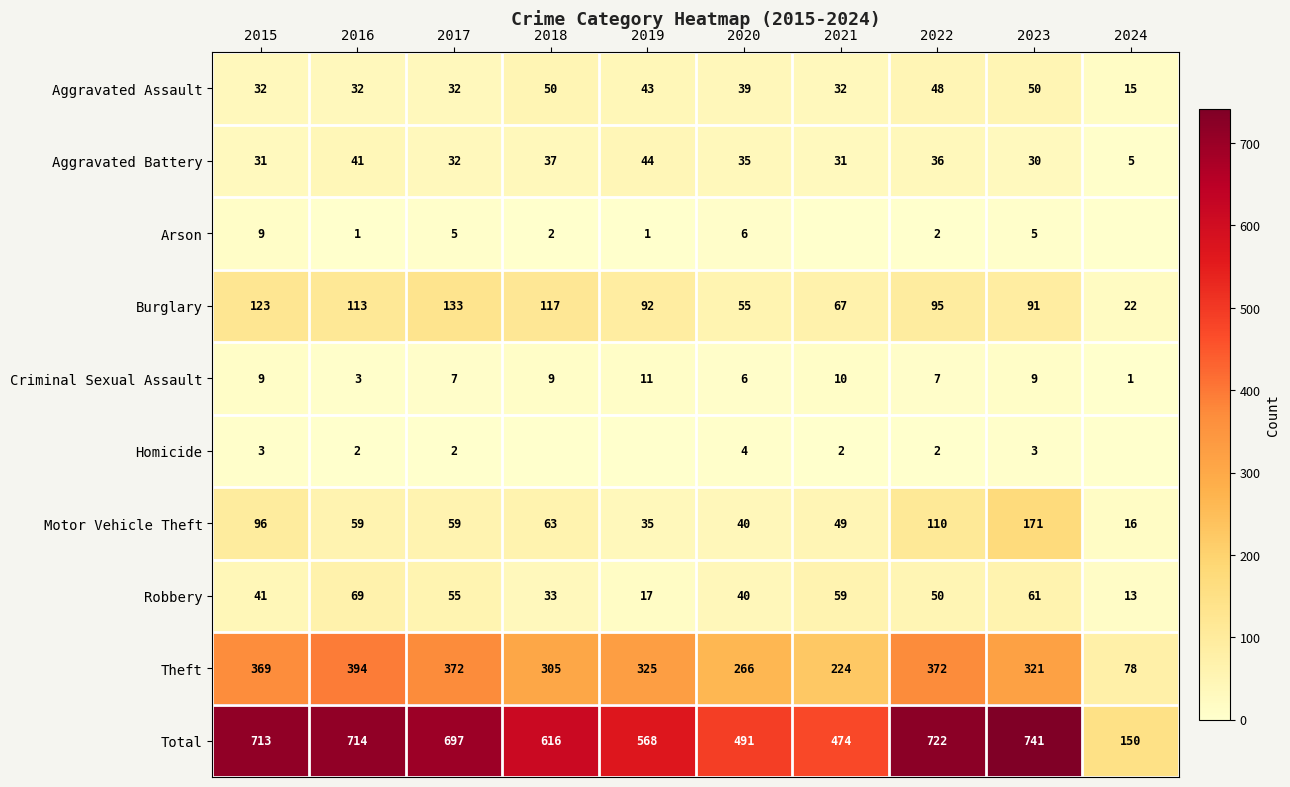

Rank the categories by Homicide value from highest to lowest.

2020, 2015, 2023, 2016, 2017, 2021, 2022, 2018, 2019, 2024